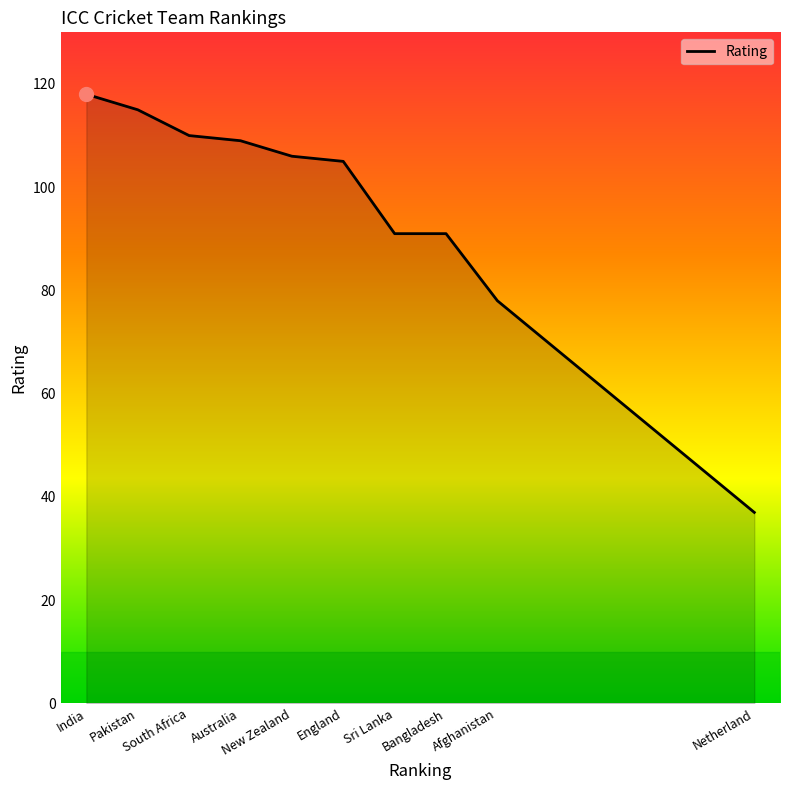

What is the smallest value displayed?

37